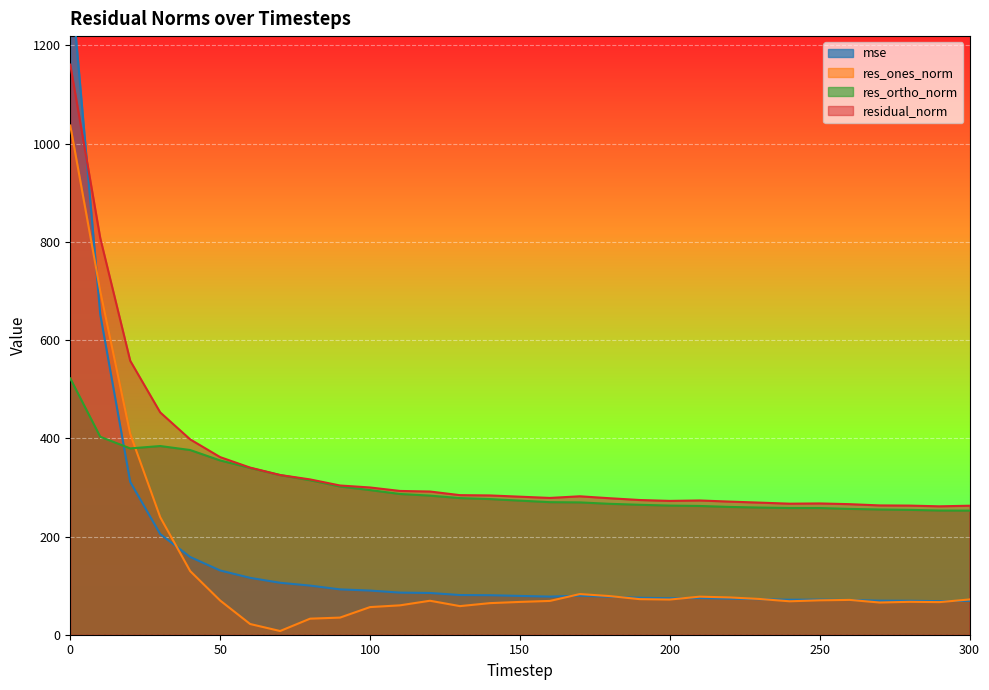

Is the value of mse at 290 greater than the value of residual_norm at 40?

No